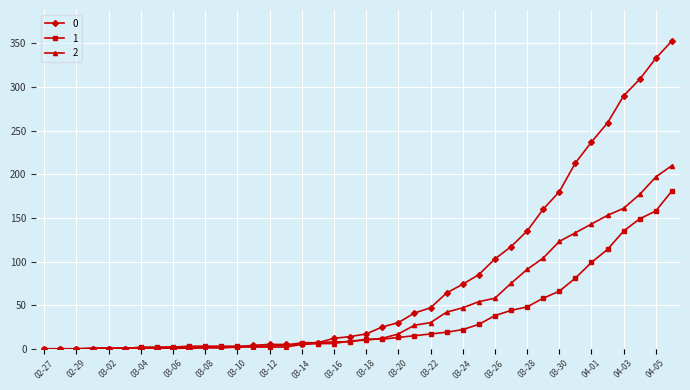

What is the maximum value shown in the chart?

353